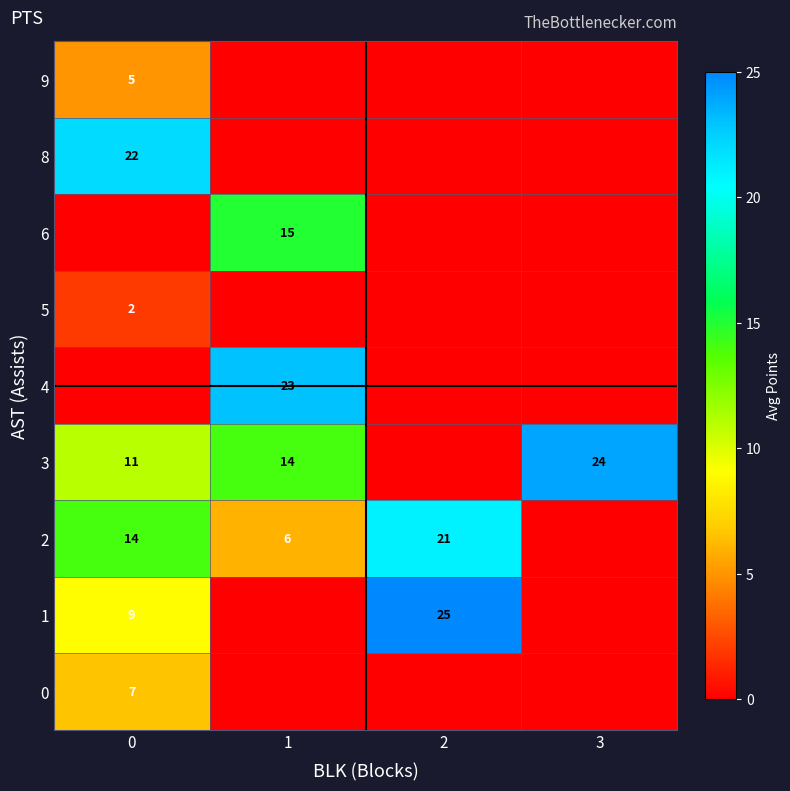

What is the difference between the 2 values at 2 and 1?

15